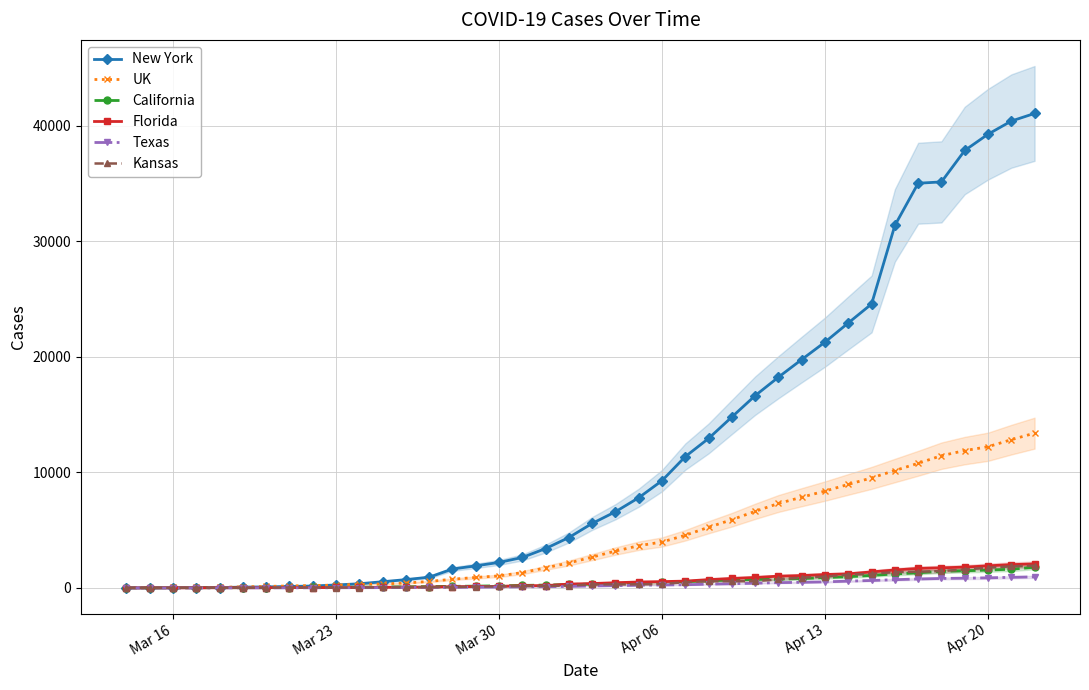

What is the sum of all Florida values?

25126.0